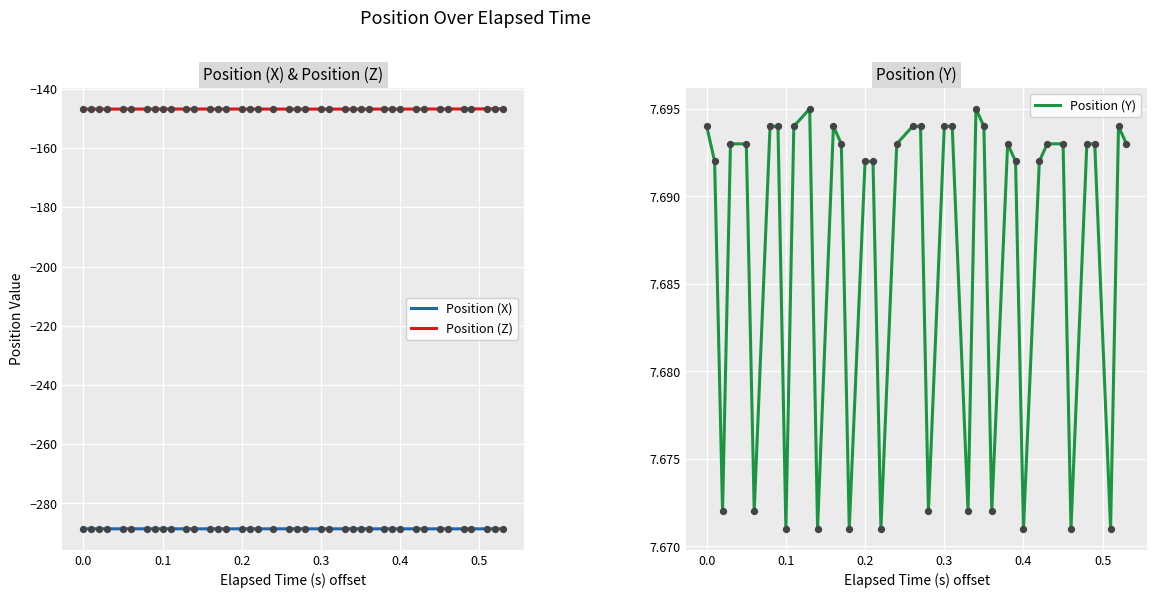

True or false: Position (Z) and Position (X) intersect in this chart.

False